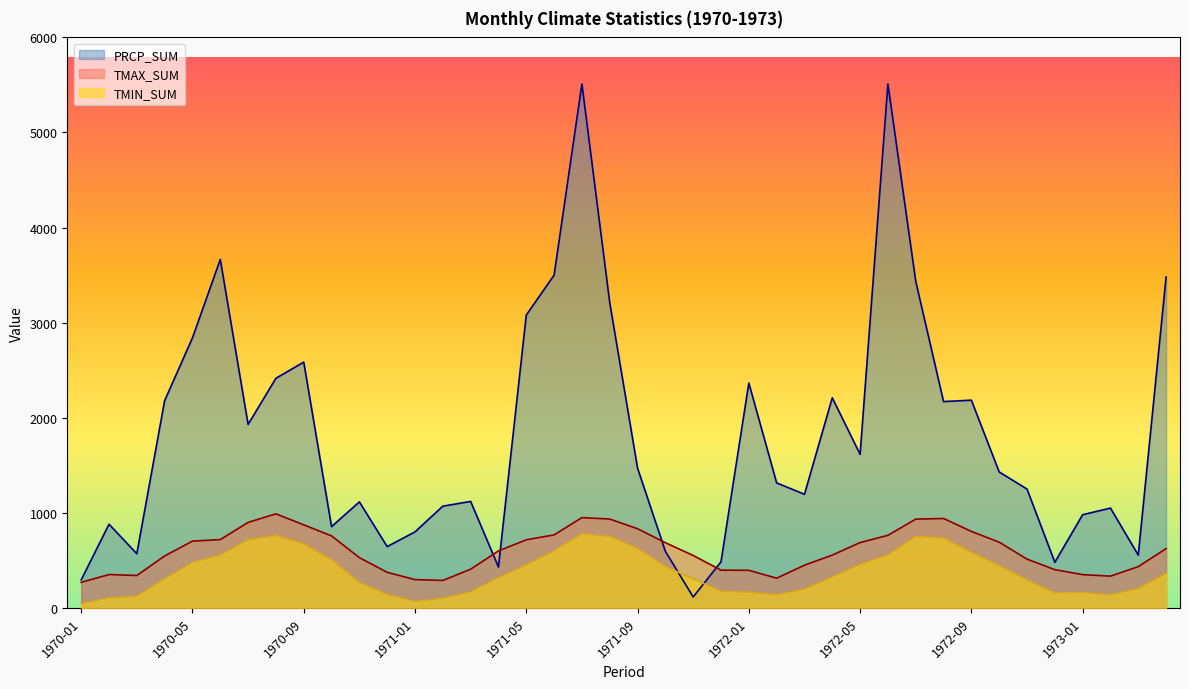

What is the minimum value shown in the chart?

45.7